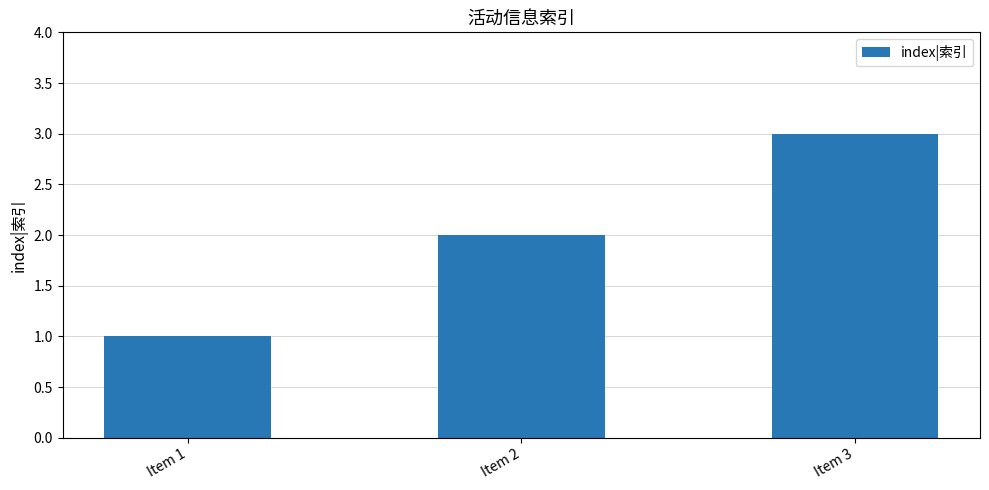

Reading right to left, transcribe all the data shown in this chart.

3	2	1